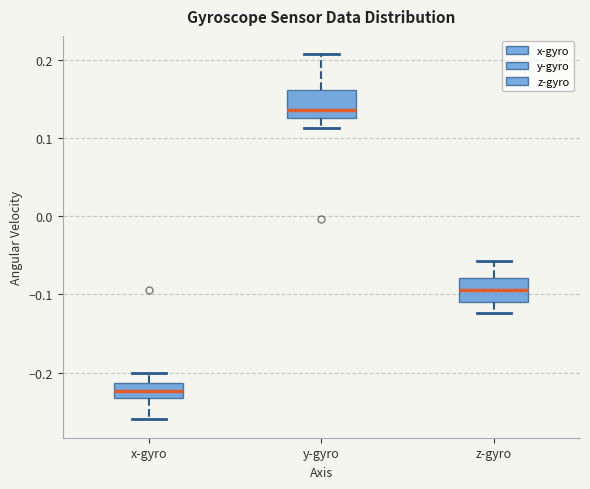

Reading left to right, read every box against the y-axis: the position of its median line, the range the box covers, and the ends of its whiskers. The values are not printed on the chart, so give them approximately, as read against the axis.

x-gyro: median -0.22, box -0.23 to -0.21, whiskers -0.26 to -0.20
y-gyro: median 0.14, box 0.13 to 0.16, whiskers 0.11 to 0.21
z-gyro: median -0.09, box -0.11 to -0.08, whiskers -0.12 to -0.06